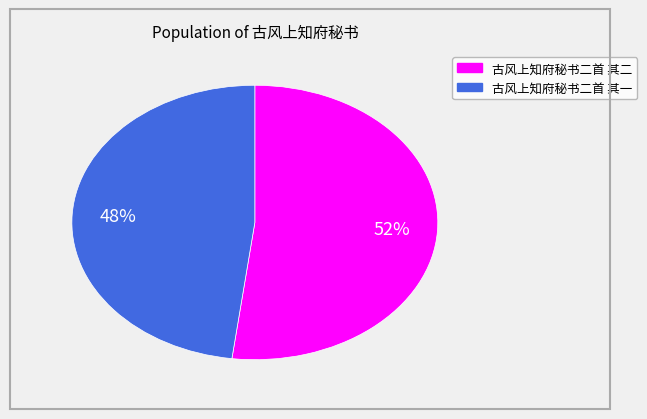

Which slice is the largest?

古风上知府秘书二首 其二